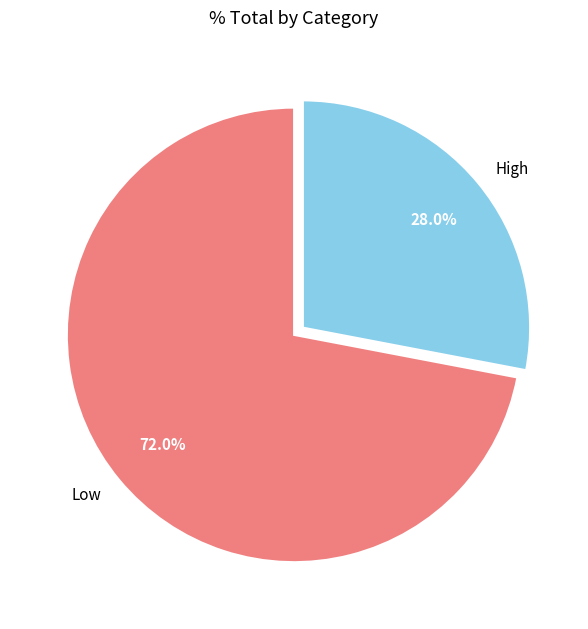

Count the number of slices in the pie.

2